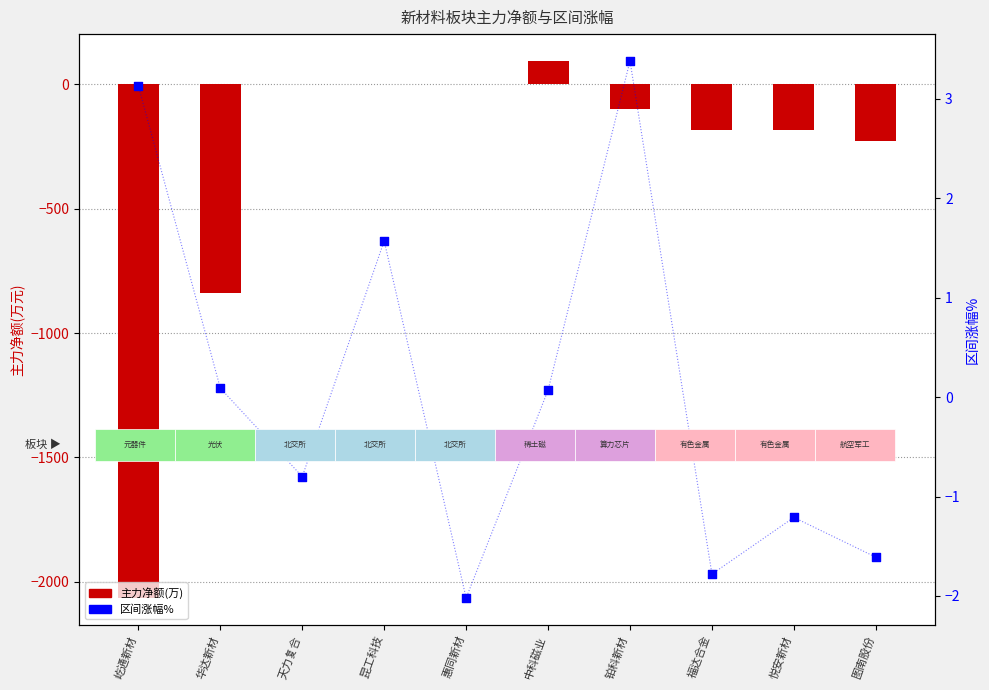

Is the value of 主力净额(万) at 中科磁业 greater than the value of 区间涨幅% at 铂科新材?

Yes